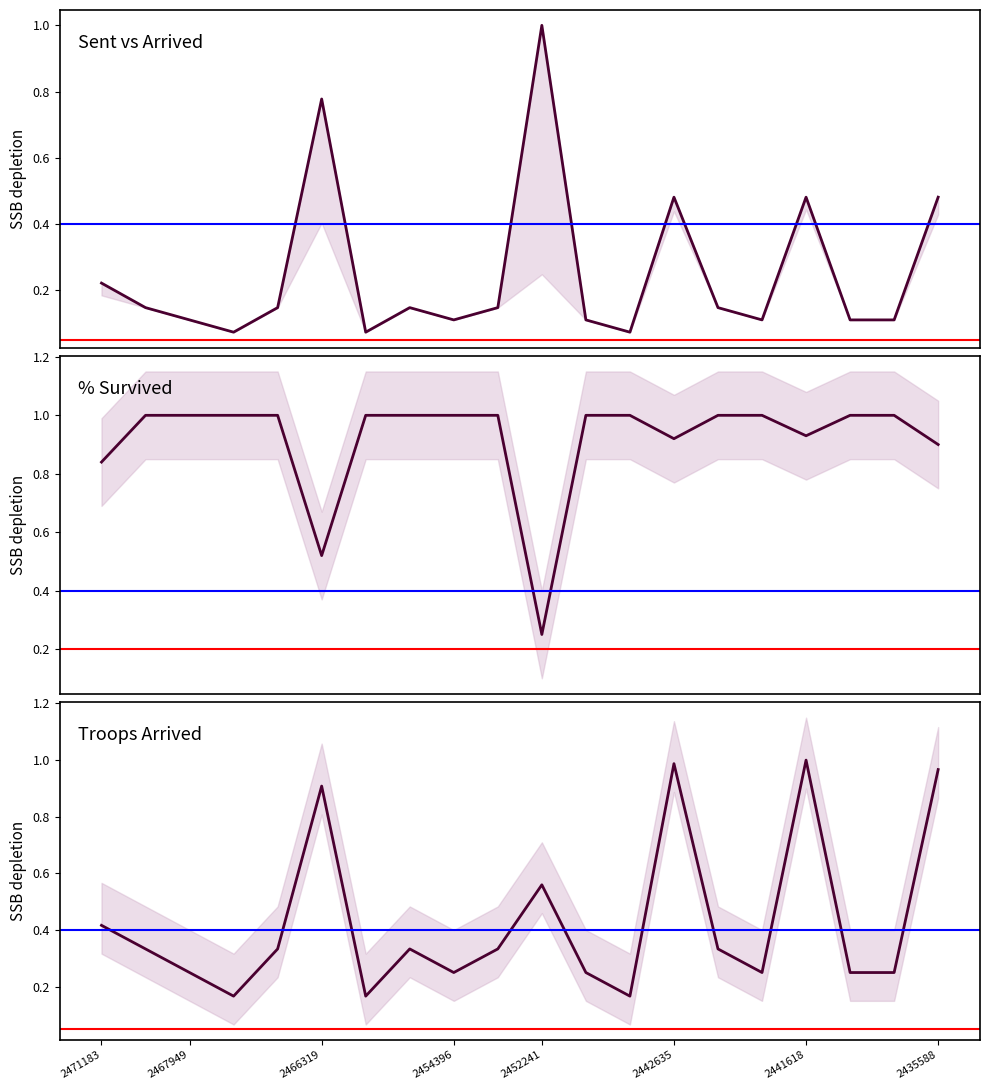

In col_4, how many points are higher than both neighbors (excluding endpoints)?

5